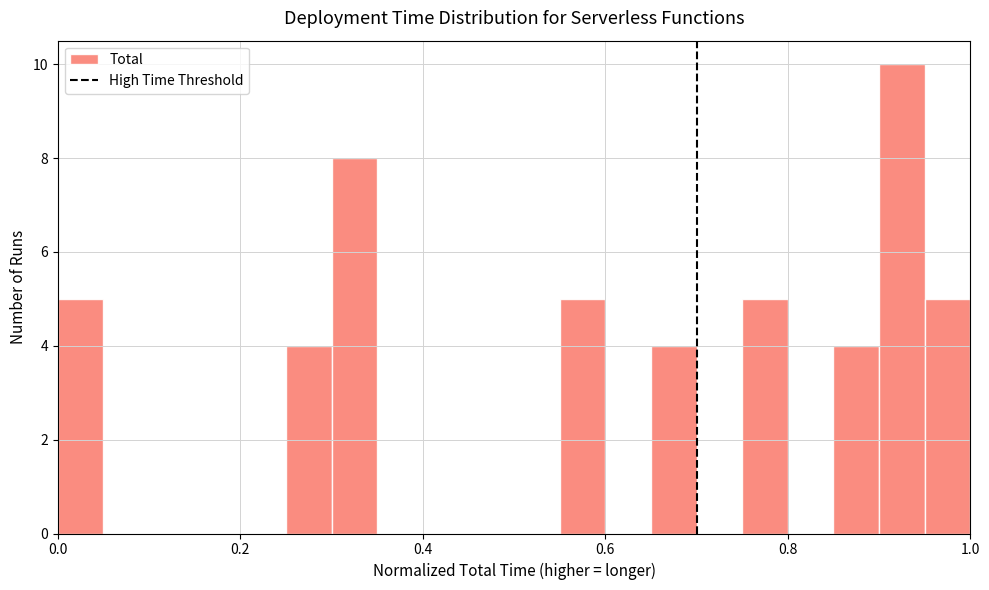

Read against the x-axis, roughly where is the centre of the tallest bar?

0.92